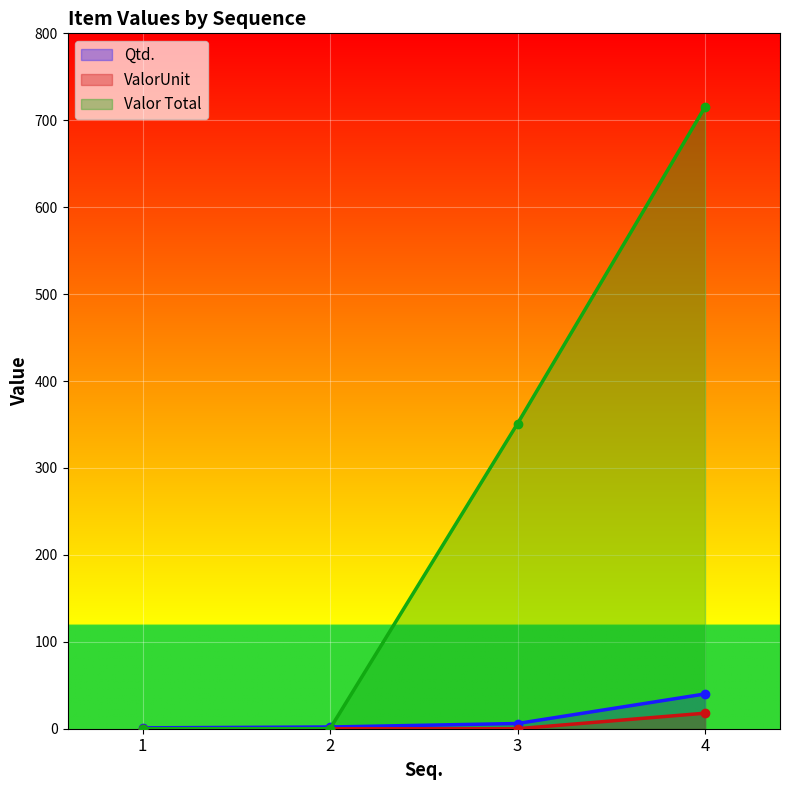

The value of Valor Total at 1 is 480.2. True or false?

False